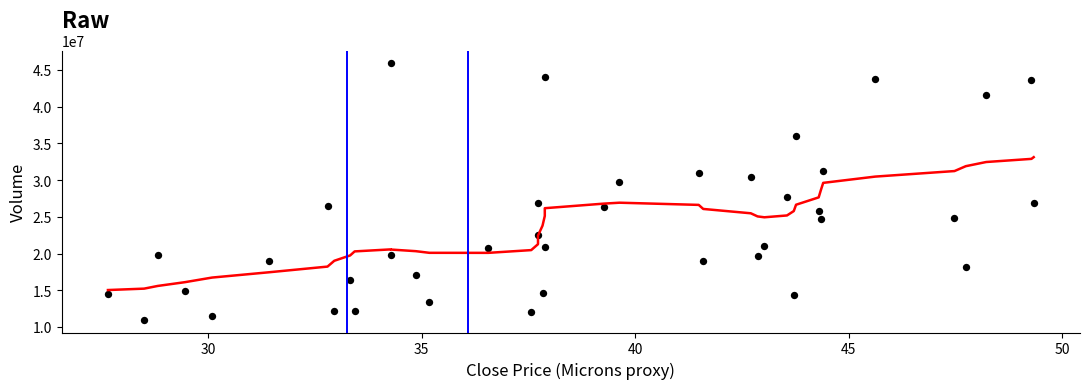

What Y value in the scatter plot is closest to 28447308?

27649929